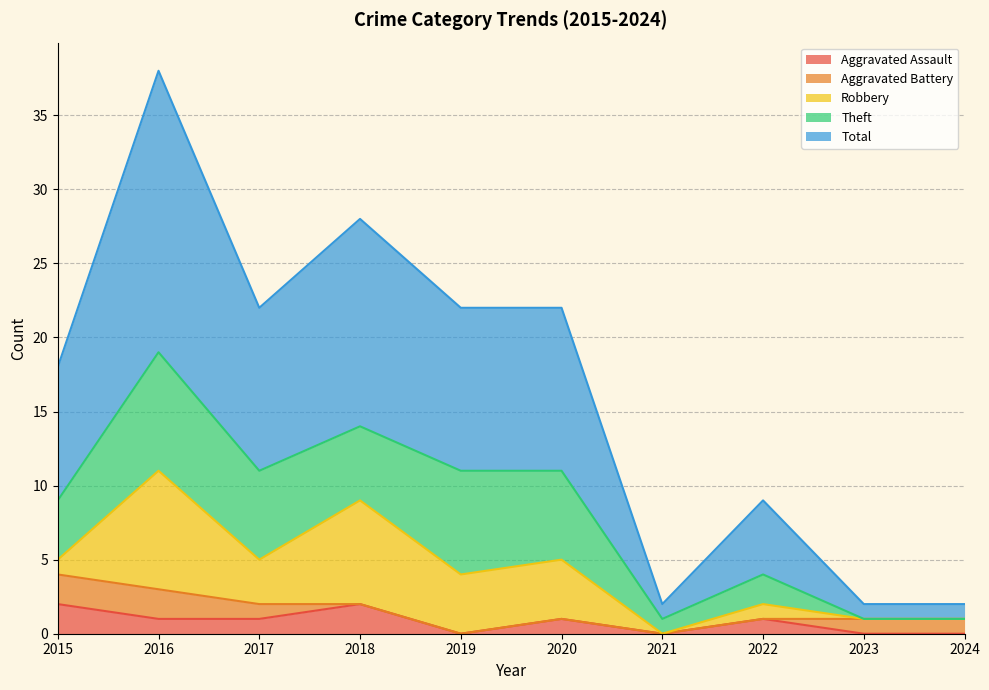

How many data points in Theft are above 5?

4